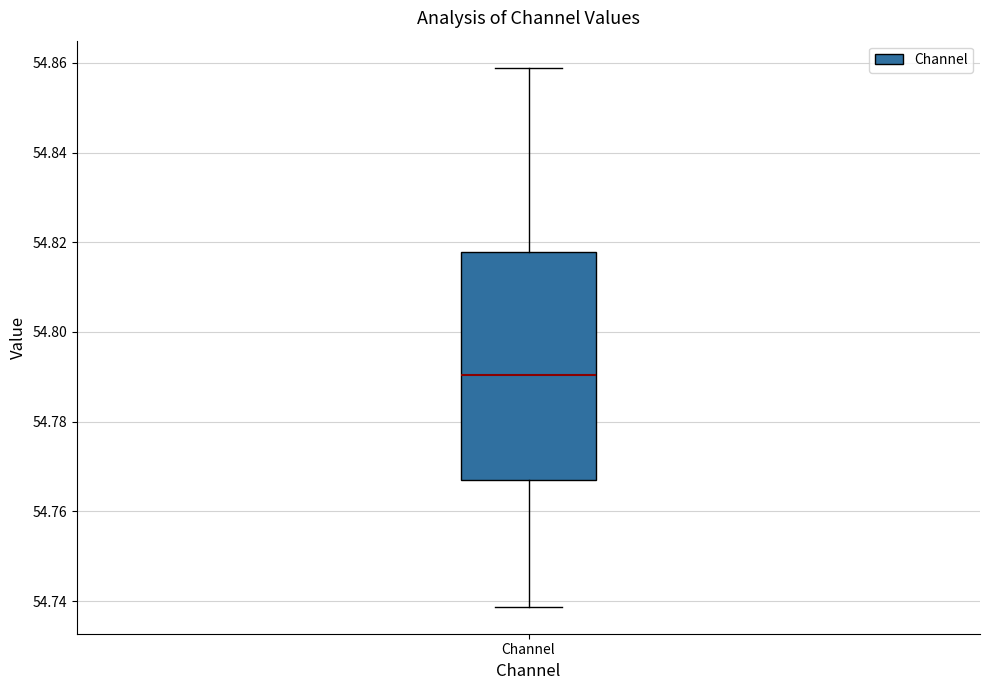

Read this box plot against the y-axis: the position of the median line, the range covered by the box, and the ends of both whiskers. The values are not printed on the chart, so give them approximately, as read against the axis.

median 54.790, box 54.766 to 54.818, whiskers 54.738 to 54.858